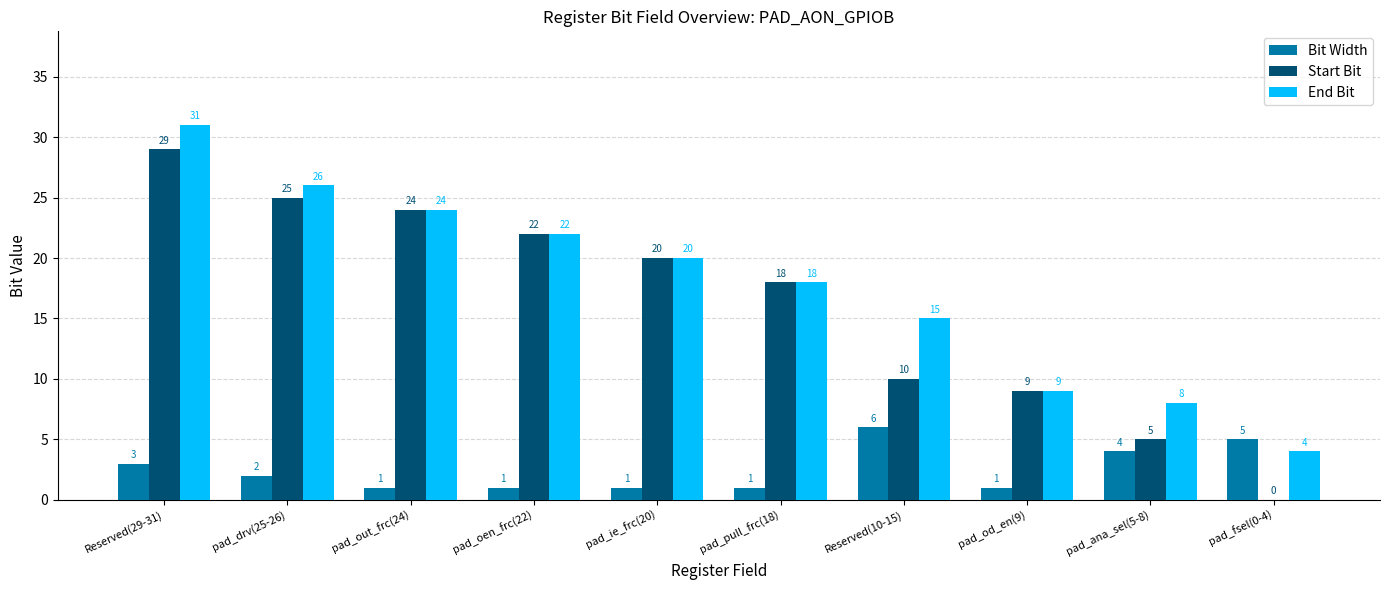

How many series are shown in this chart?

3